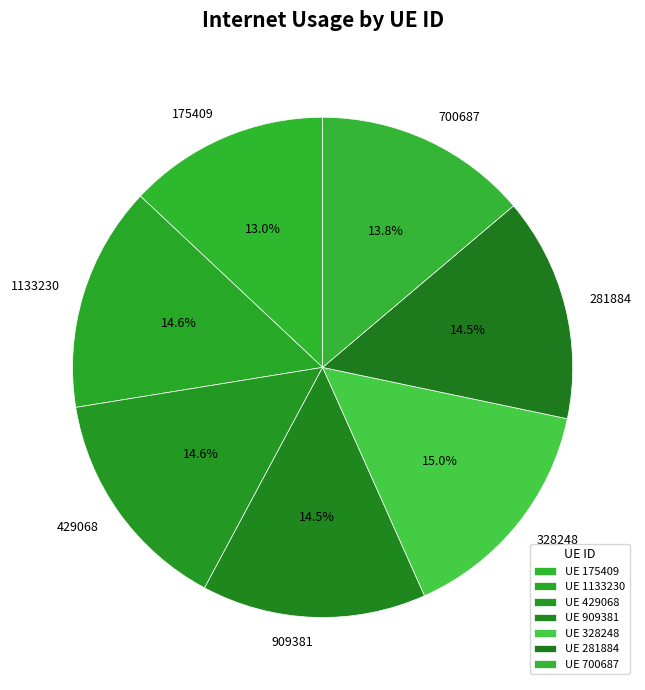

Is there a majority slice in this chart?

No